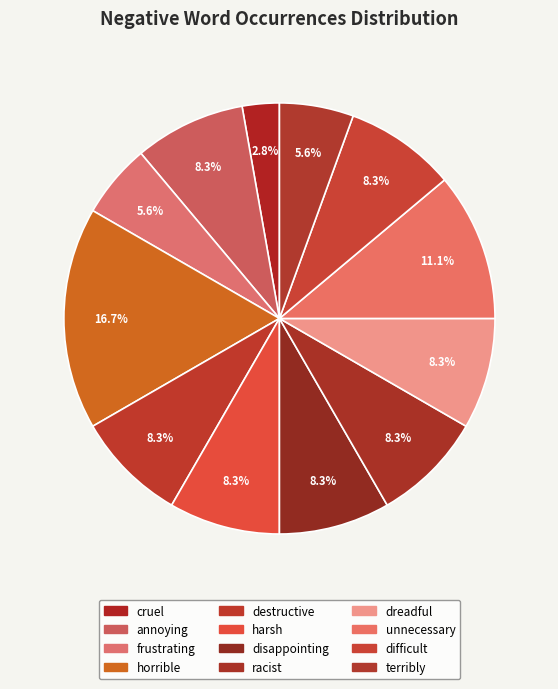

Which has a higher value, terribly or dreadful?

dreadful